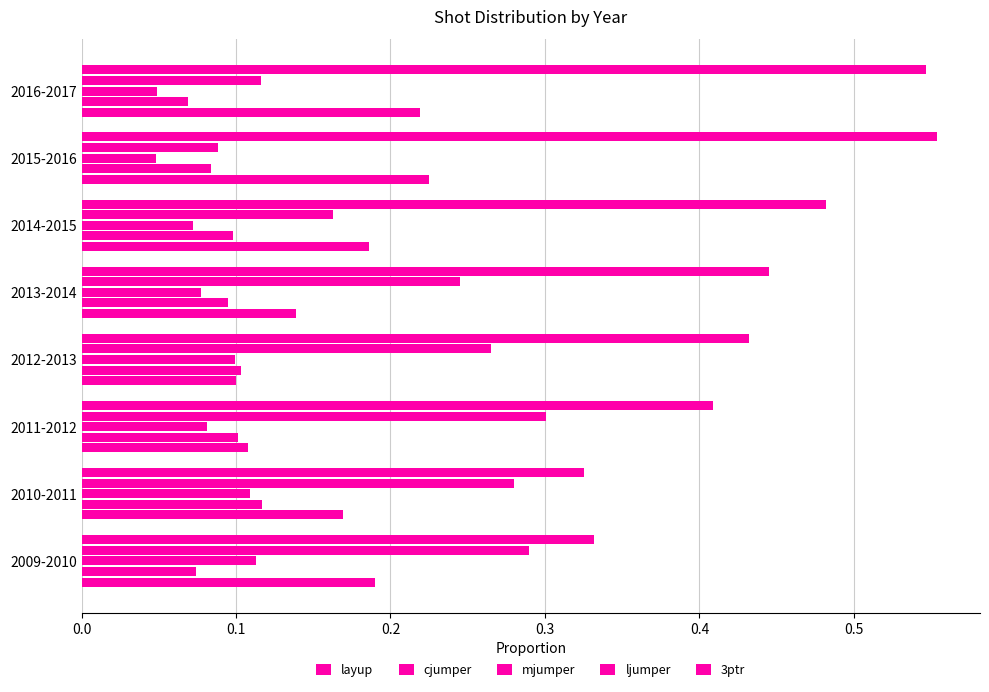

What is the lowest value of the ljumper series?

0.1